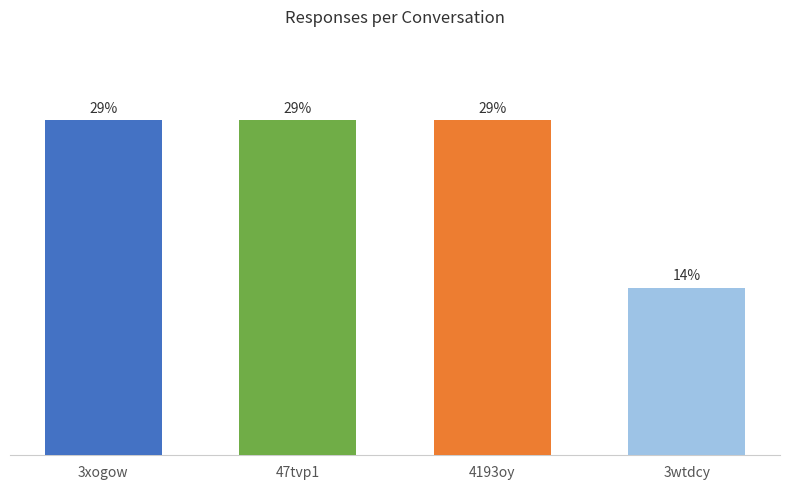

What is the label of the 4th bar from the left?

3wtdcy